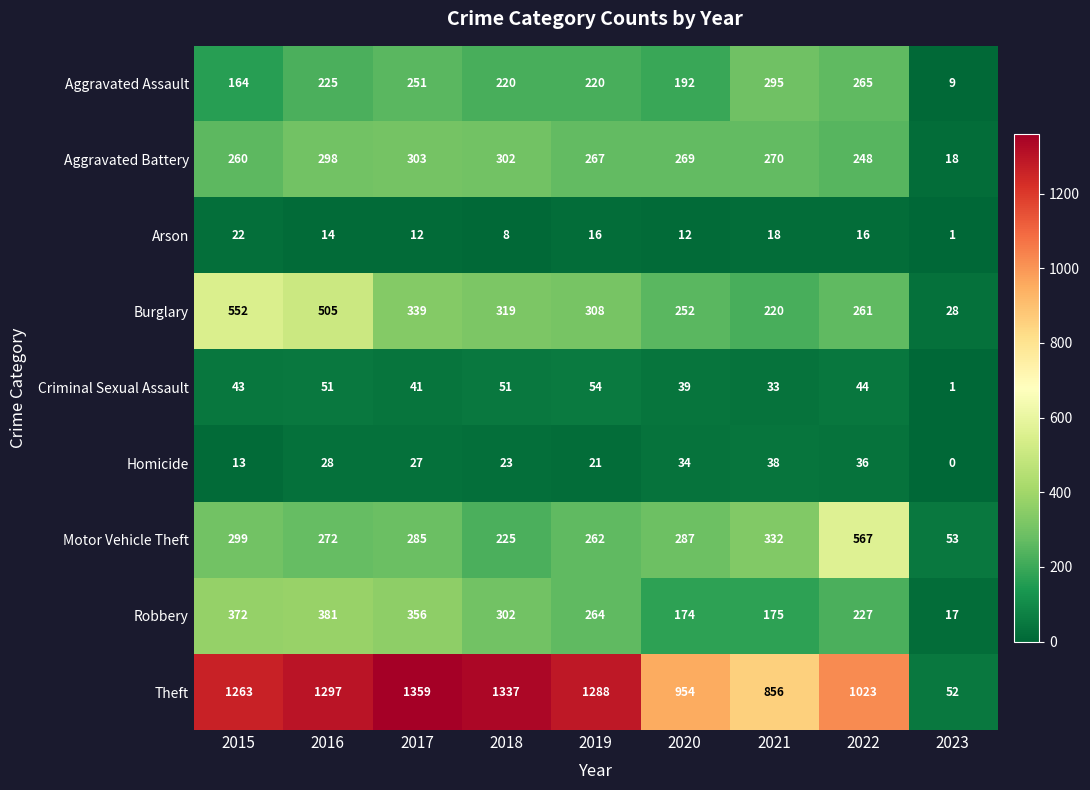

What is the maximum value shown in the chart?

1359